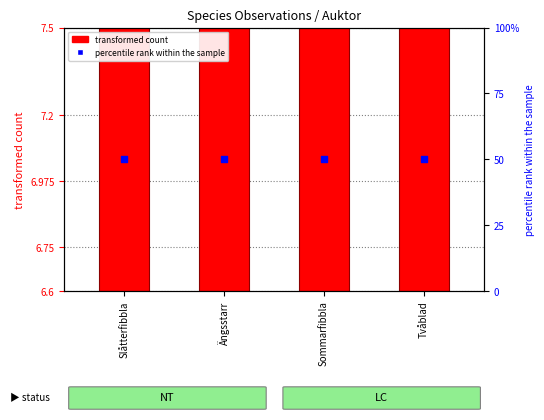

Which series reaches the minimum Y coordinate?

transformed count